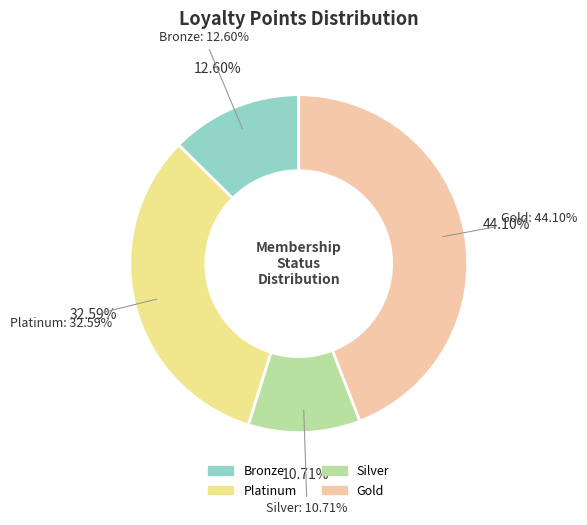

True or false: Allison Maddox accounts for 15% of the total.

False